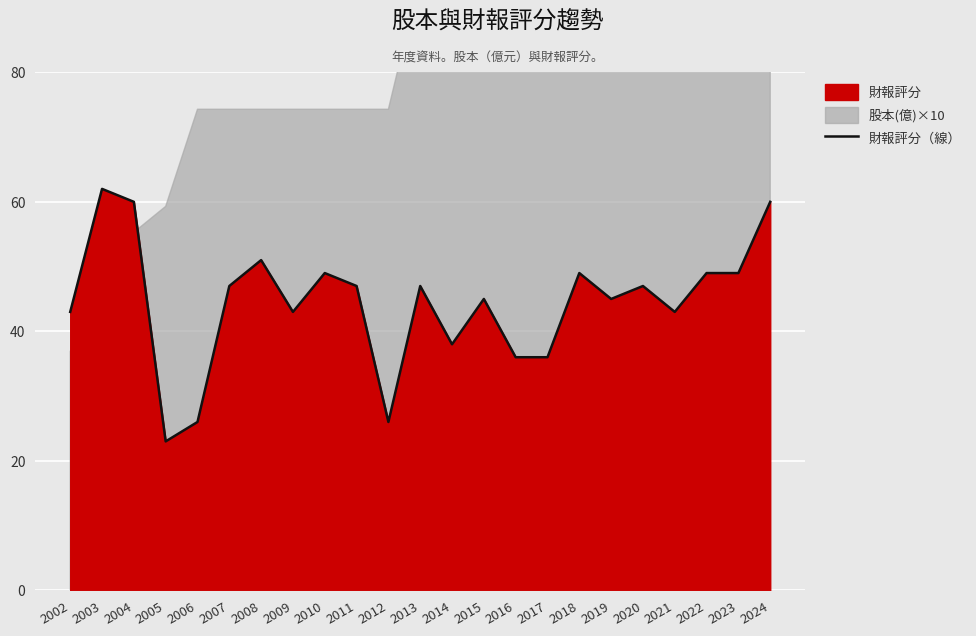

True or false: the data shows 47 at 2007.

True